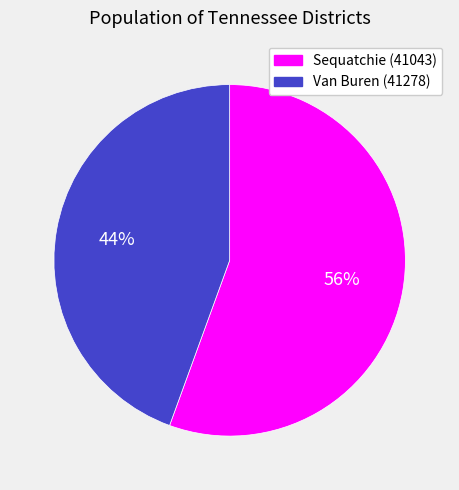

To the nearest percent, what portion does Van Buren (41278) represent?

44%